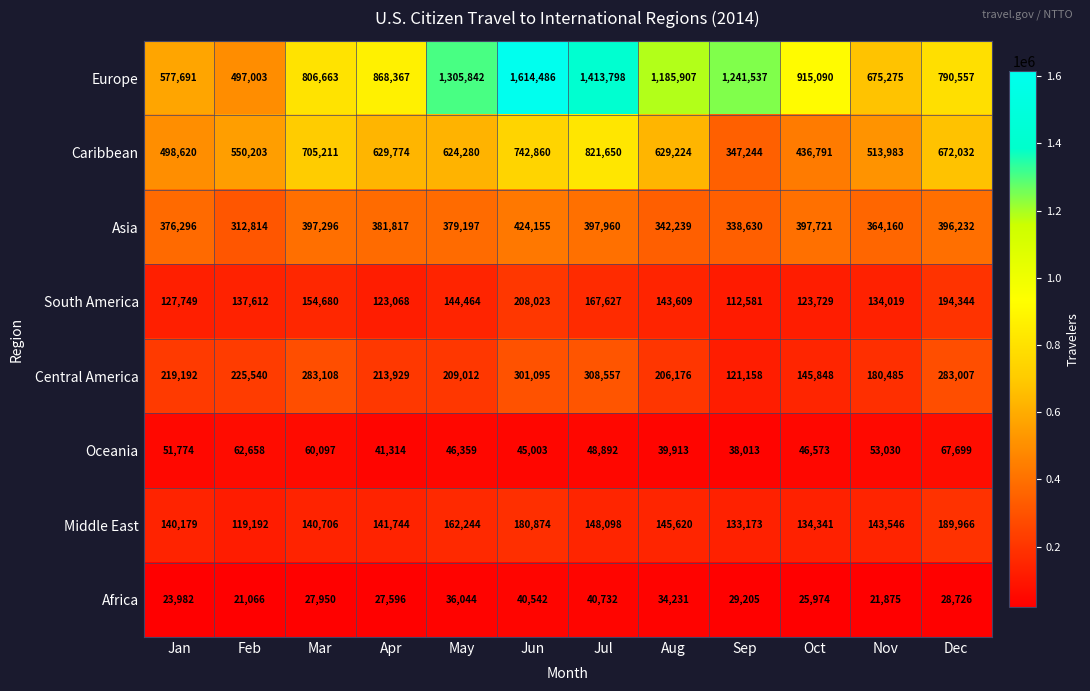

What is the spread (max minus min) of values at Aug?

1151676